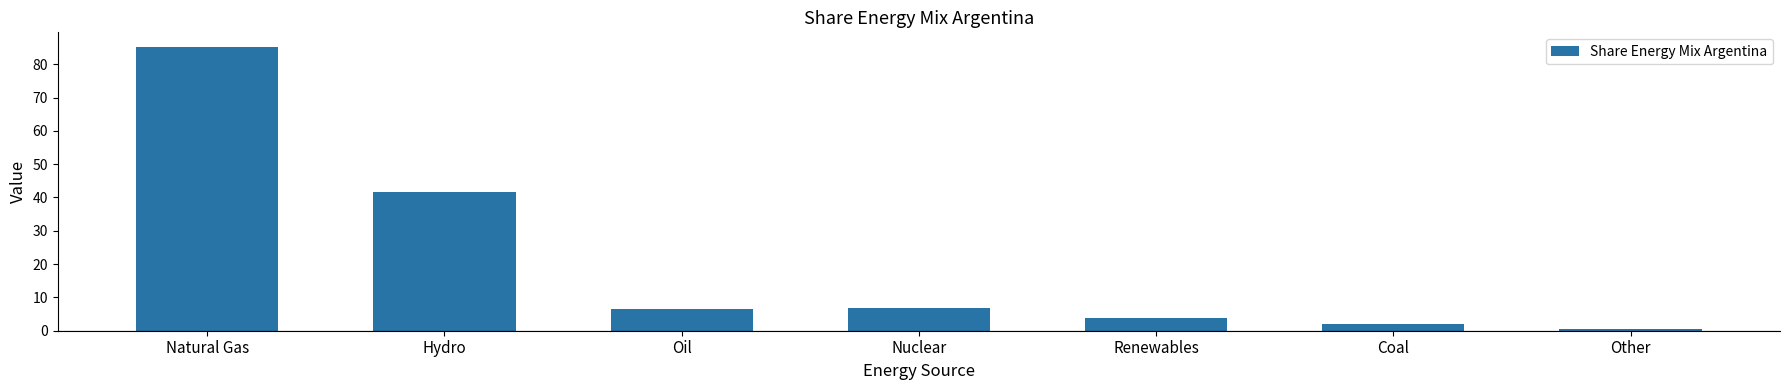

Reading left to right, what are all the values shown in this chart?

Natural Gas=85.3	Hydro=41.6	Oil=6.4	Nuclear=6.9	Renewables=3.8	Coal=2.0	Other=0.5